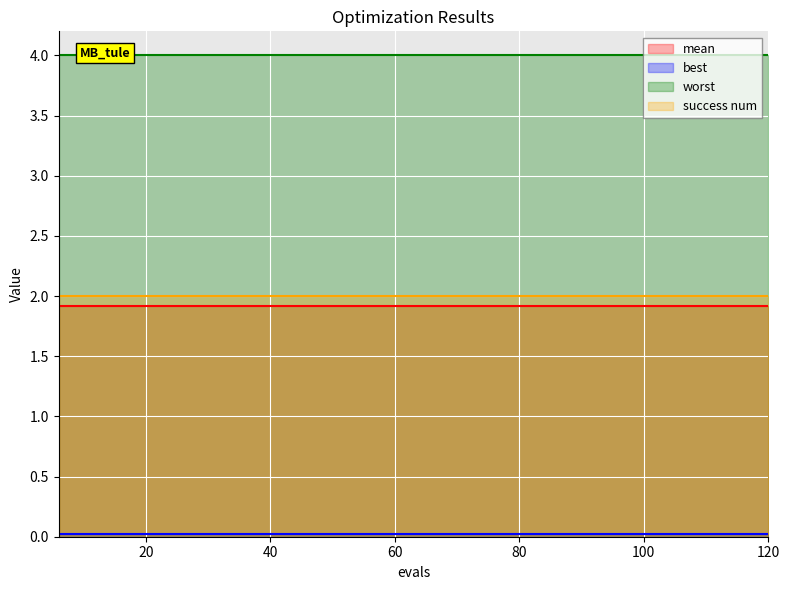

What is the value of the worst point at the 3rd from the left?

4.0